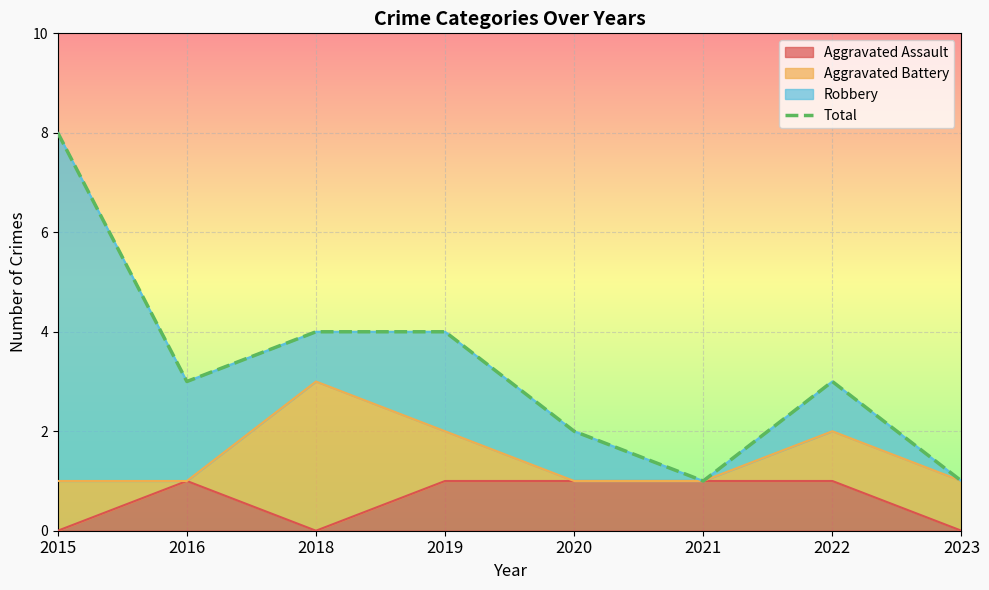

List the labels in order of value, largest first.

2015, 2018, 2019, 2016, 2022, 2020, 2021, 2023